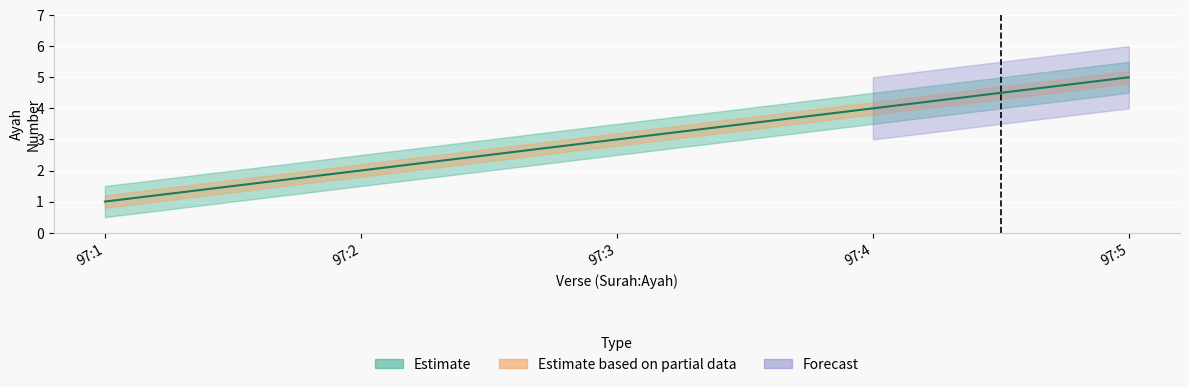

Which has a higher value, 97:2 or 97:4?

97:4